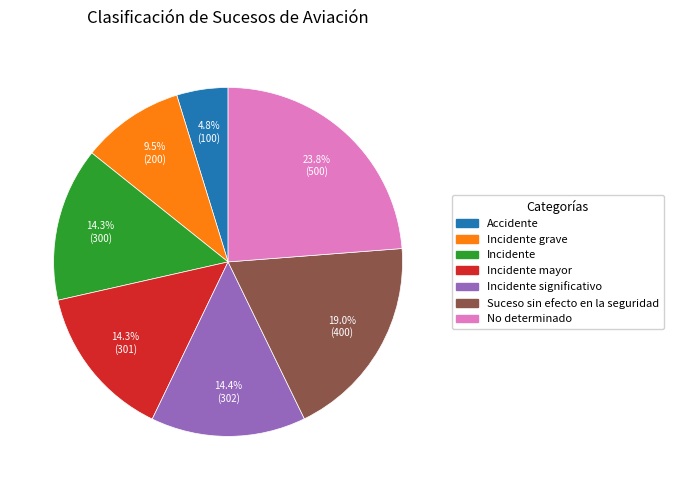

Does any single category account for the majority?

No